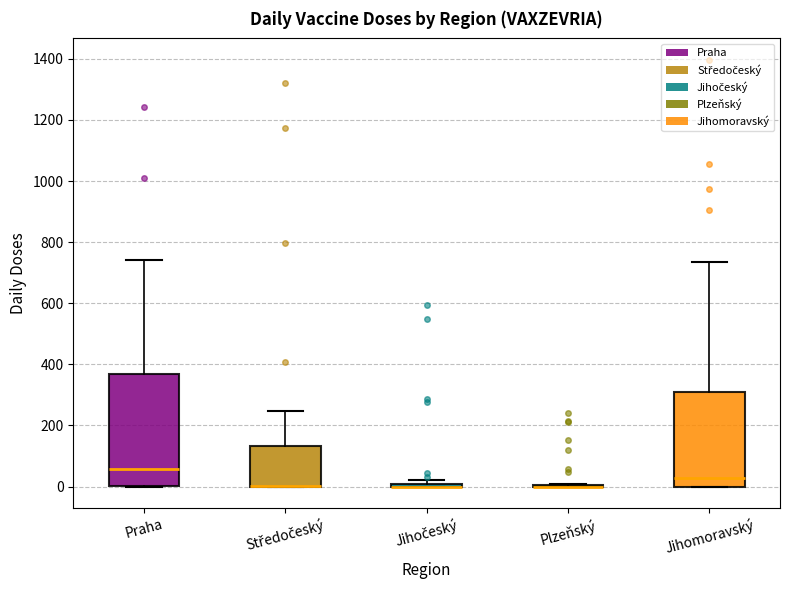

Reading left to right, transcribe this box plot: for each box, give where its median line is, the range the box spans, and where its two whiskers end, as read against the y-axis. The values are not printed on the chart, so give them approximately, as read against the axis.

Praha: median 60, box 0 to 360, whiskers 0 to 740
Středočeský: median 0 (drawn on the box's lower edge), box 0 to 140, whiskers 0 to 240
Jihočeský: box collapsed to a line at 0, whiskers 0 to 20
Plzeňský: box collapsed to a line at 0, whiskers 0 to 0
Jihomoravský: median 20, box 0 to 300, whiskers 0 to 740